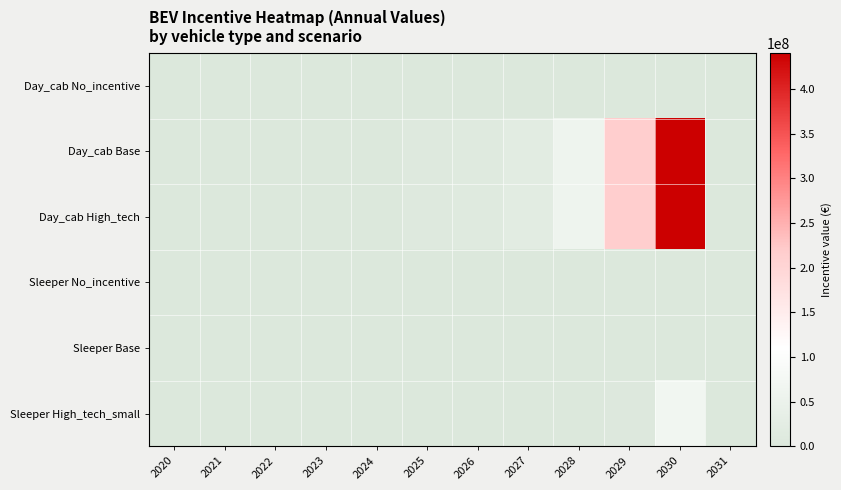

Reading left to right, list all the values displayed in this chart.

Day_cab No_incentive: 2020=0.0	2021=0.0	2022=0.0	2023=0.0	2024=0.0	2025=0.0	2026=0.0	2027=0.0	2028=0.0	2029=0.0	2030=0.0	2031=0.0
Day_cab Base: 2020=0.0	2021=0.0	2022=0.0	2023=0.0	2024=0.0	2025=8334230.8	2026=10337164.8	2027=21544280.5	2028=59368738.7	2029=214943304.9	2030=440267479.4	2031=0.0
Day_cab High_tech: 2020=0.0	2021=0.0	2022=0.0	2023=0.0	2024=0.0	2025=8334230.8	2026=10337164.8	2027=21544280.5	2028=59368738.7	2029=214943304.9	2030=440267479.4	2031=0.0
Sleeper No_incentive: 2020=0.0	2021=0.0	2022=0.0	2023=0.0	2024=0.0	2025=0.0	2026=0.0	2027=0.0	2028=0.0	2029=0.0	2030=0.0	2031=0.0
Sleeper Base: 2020=0.0	2021=0.0	2022=0.0	2023=0.0	2024=0.0	2025=0.0	2026=0.0	2027=0.0	2028=0.0	2029=0.0	2030=2524185.5	2031=0.0
Sleeper High_tech_small: 2020=0.0	2021=0.0	2022=0.0	2023=0.0	2024=0.0	2025=0.0	2026=0.0	2027=0.0	2028=0.0	2029=3707854.4	2030=69880454.9	2031=0.0